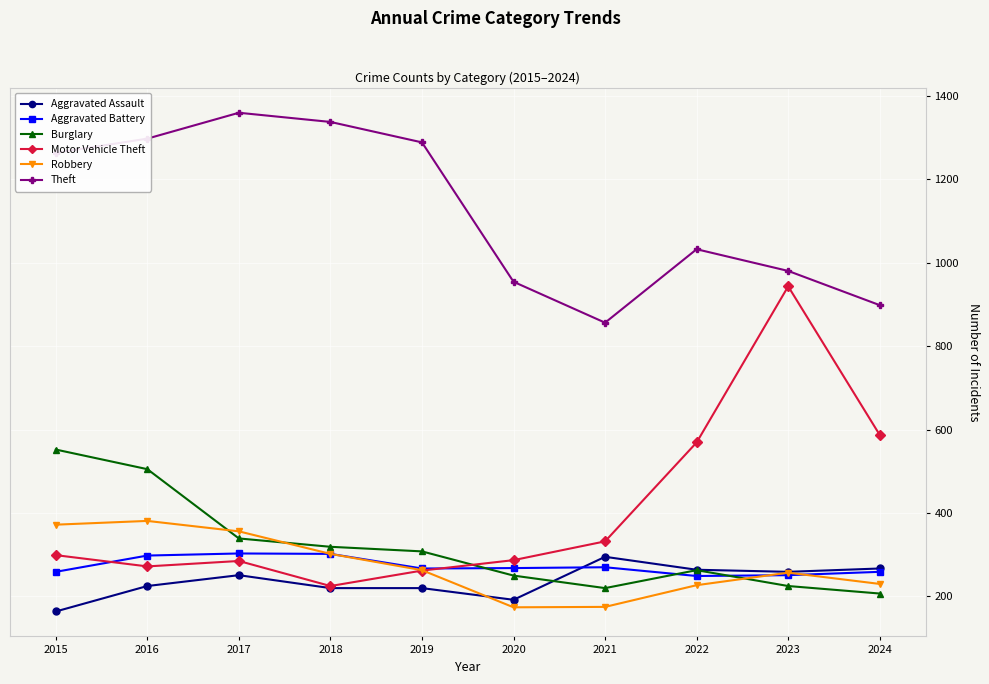

What is the spread (max minus min) of values at 2016?

1072